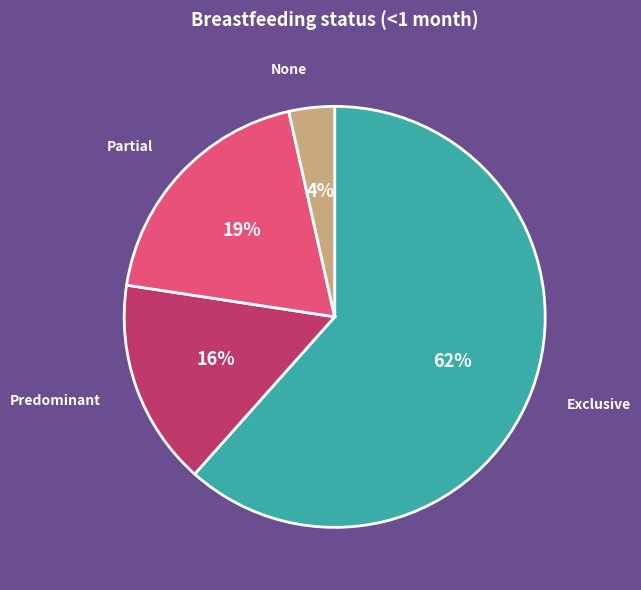

To the nearest percent, what is the average slice percentage?

25%